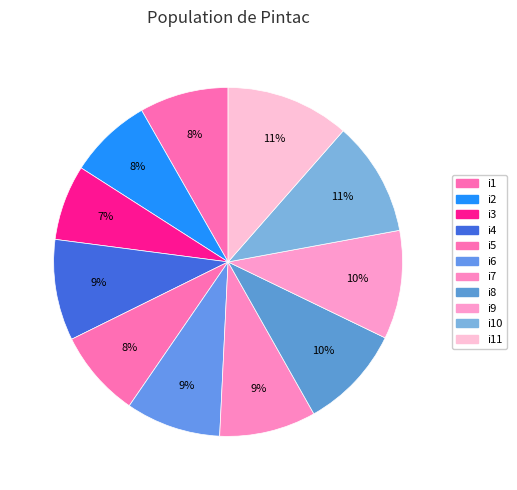

Count the number of slices in the pie.

11